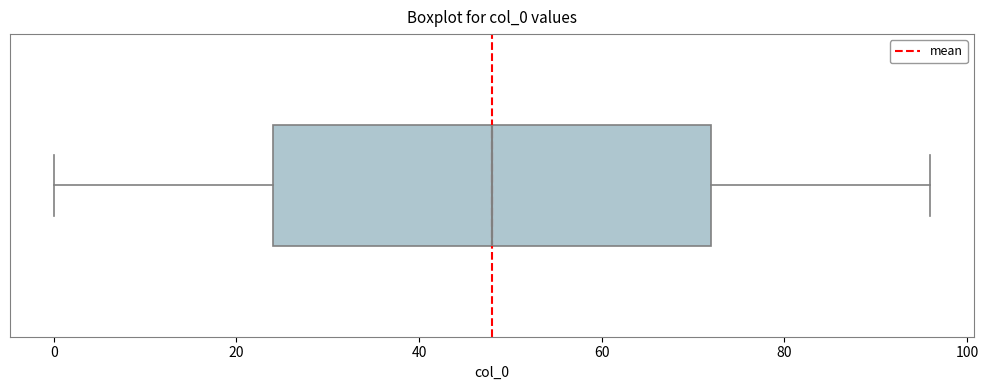

Transcribe this box plot: give where the median line is, the range the box spans, and where the two whiskers end, as read against the x-axis. The values are not printed on the chart, so give them approximately, as read against the axis.

median 48, box 24 to 72, whiskers 0 to 96